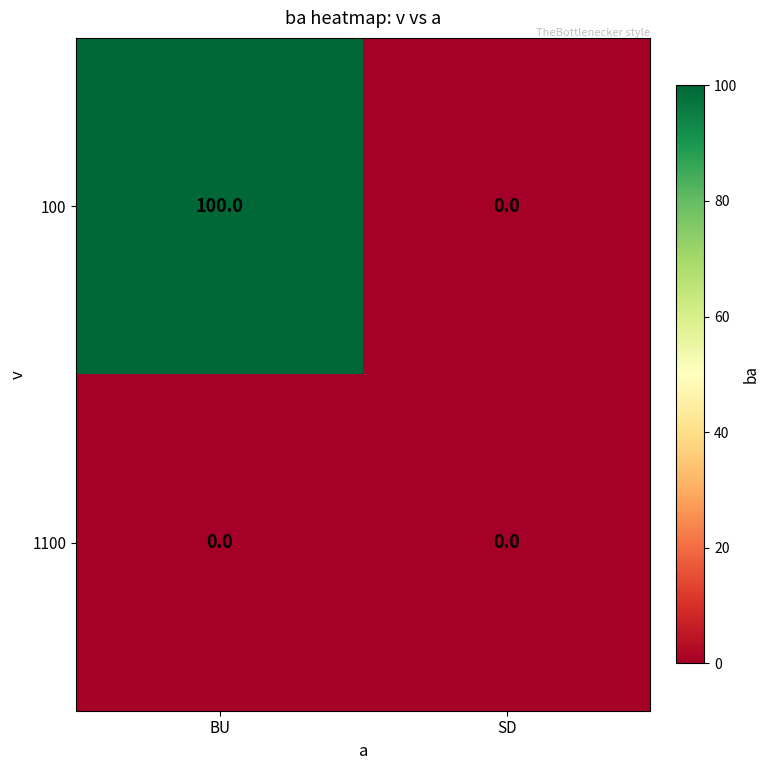

What is the total value across all series at BU?

100